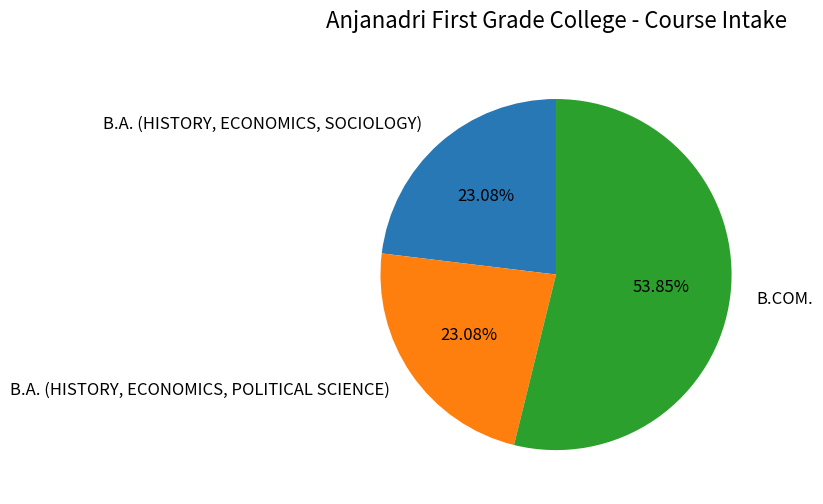

Which category has the biggest portion of the pie?

B.COM.